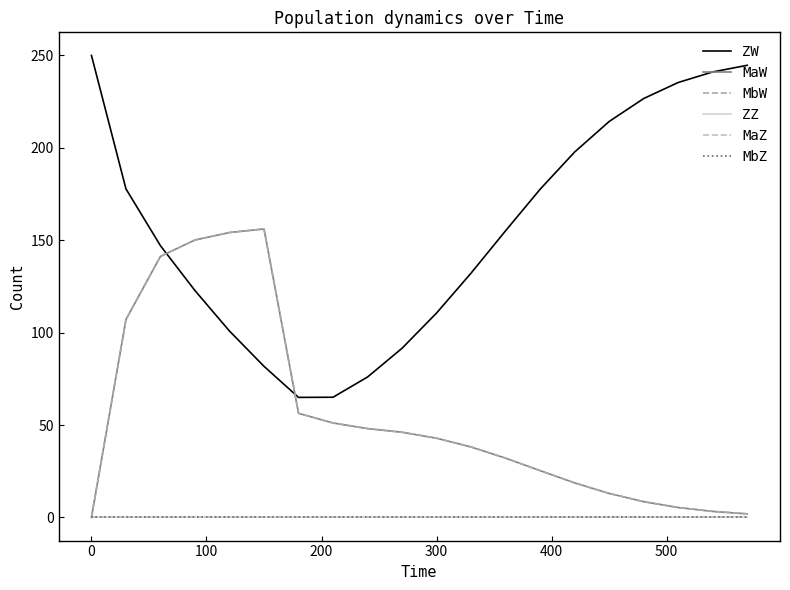

Does the chart have visible grid lines?

No